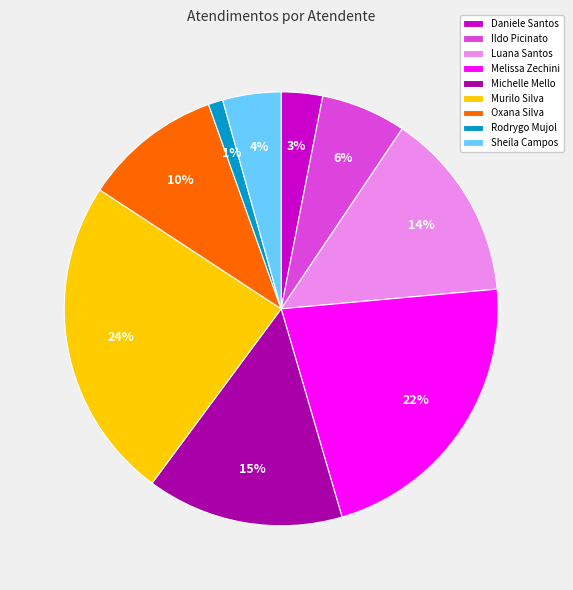

Which category has the smallest portion of the pie?

Rodrygo Mujol